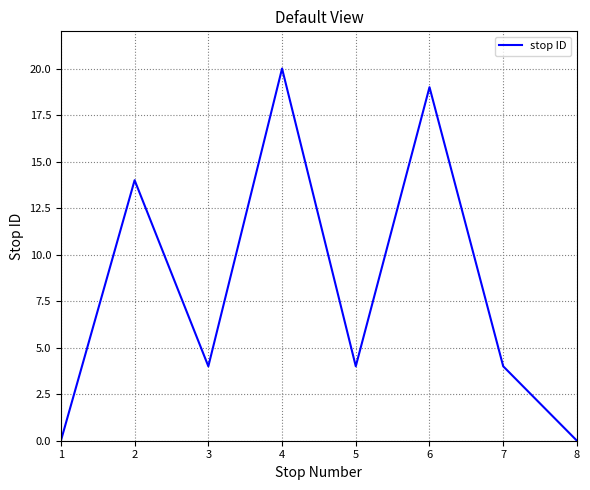

What is the change in value from 4 to 8?

-20